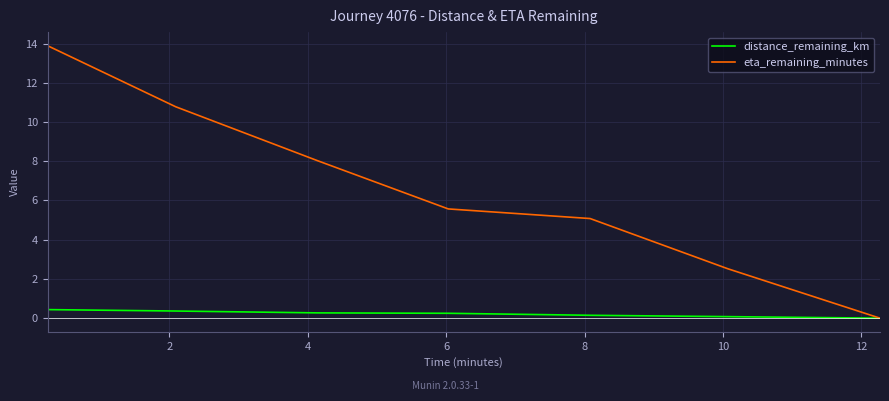

Rank the series by their maximum value, from highest to lowest.

eta_remaining_minutes, distance_remaining_km